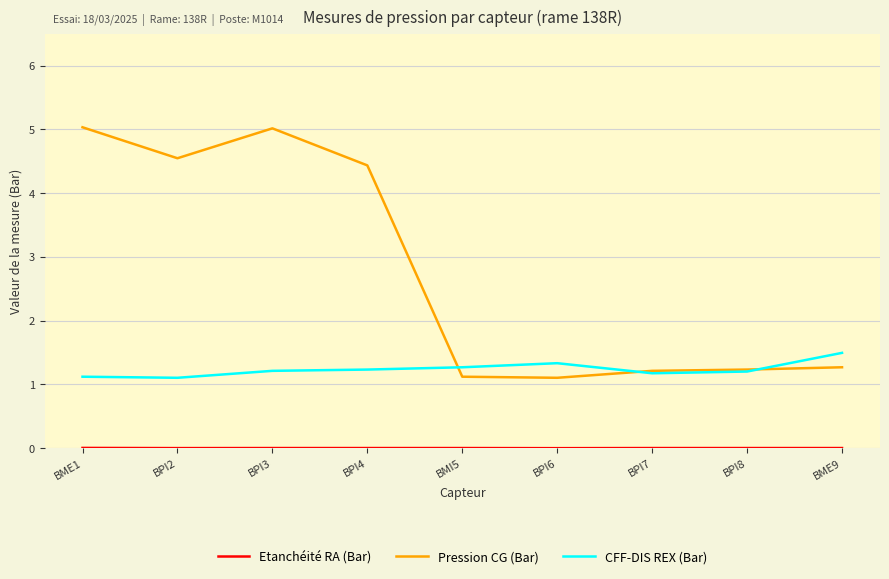

Is the value of Pression CG (Bar) at BME9 greater than the value of CFF-DIS REX (Bar) at BPI8?

Yes